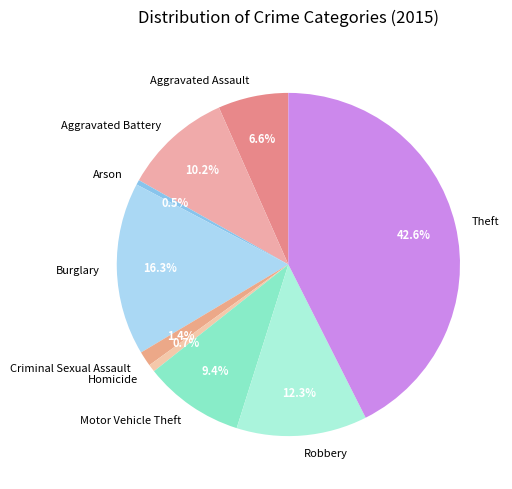

Is there a majority slice in this chart?

No